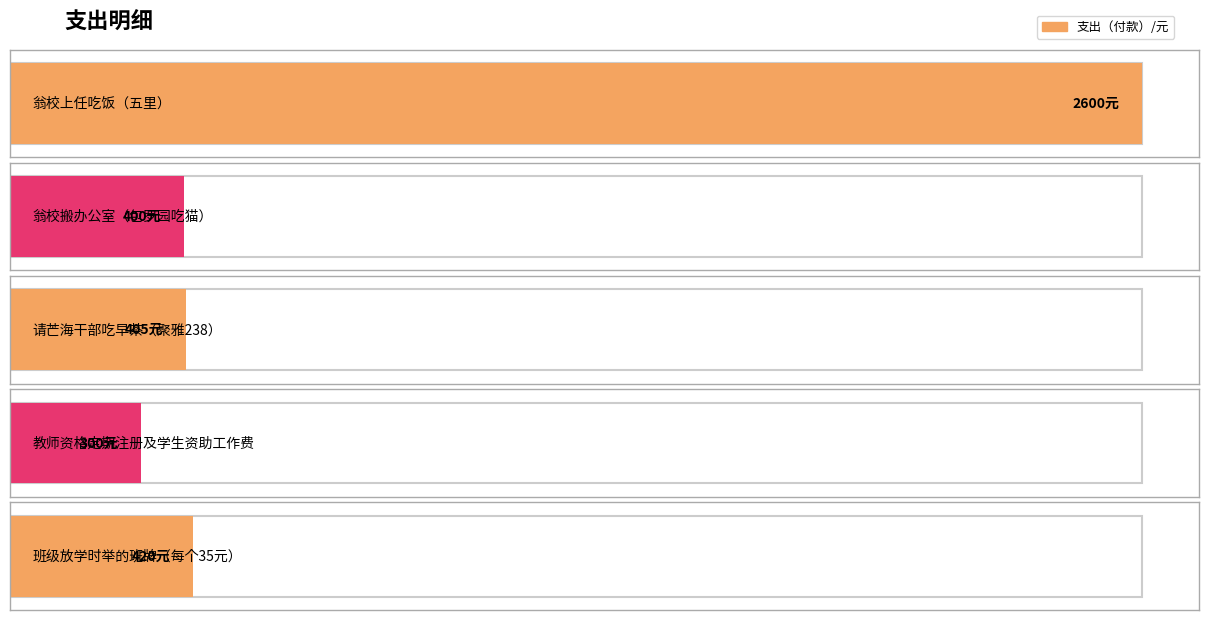

Between 班级放学时举的班牌（每个35元） and 翁校搬办公室（包罗园吃猫）, which is larger?

班级放学时举的班牌（每个35元）